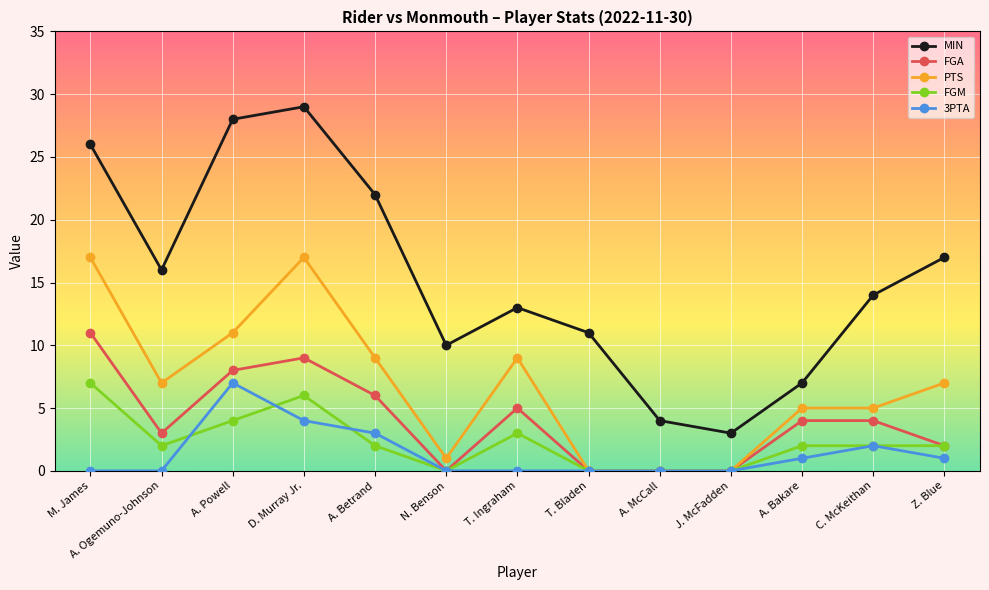

At which label does FGA first exceed 4?

M. James